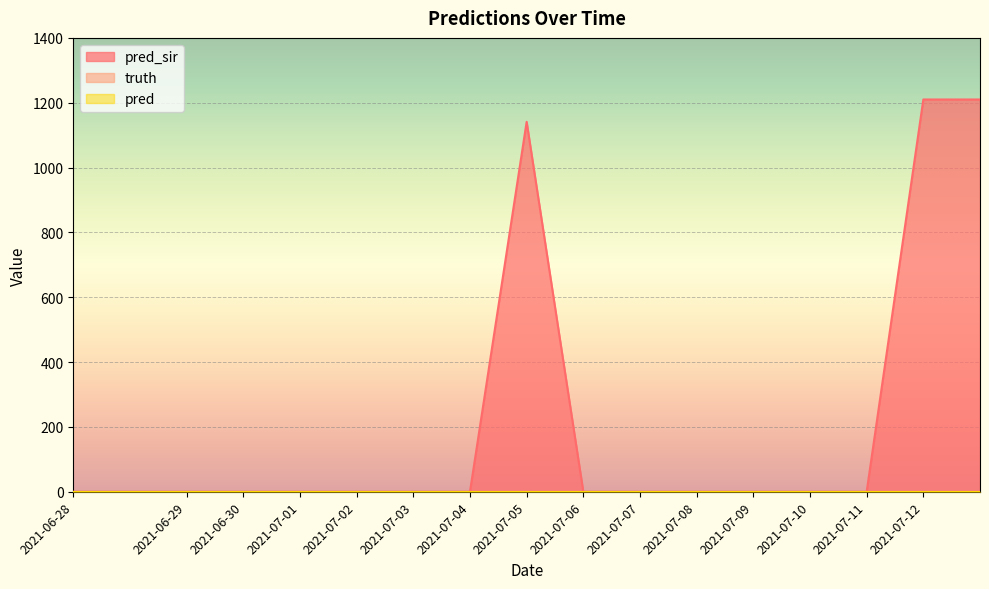

Which series has the widest spread of values?

pred_sir